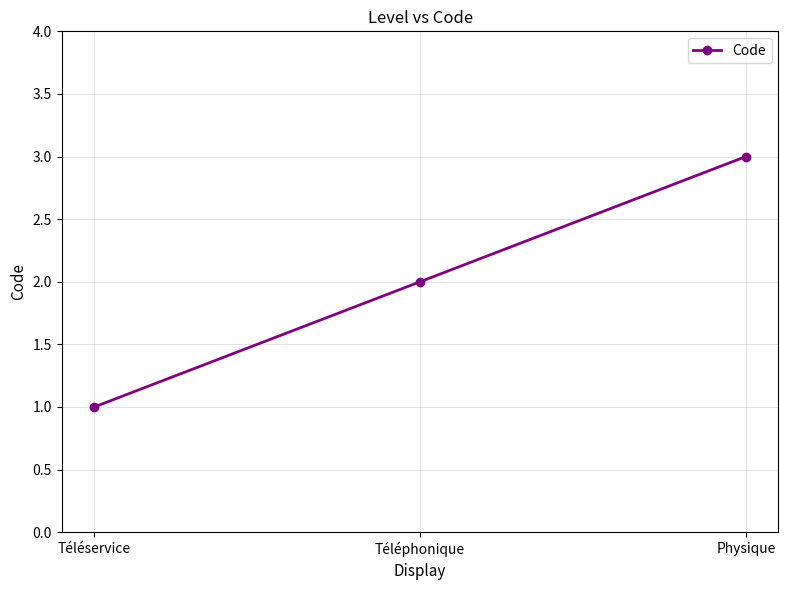

Which category has the highest value across all series?

Physique